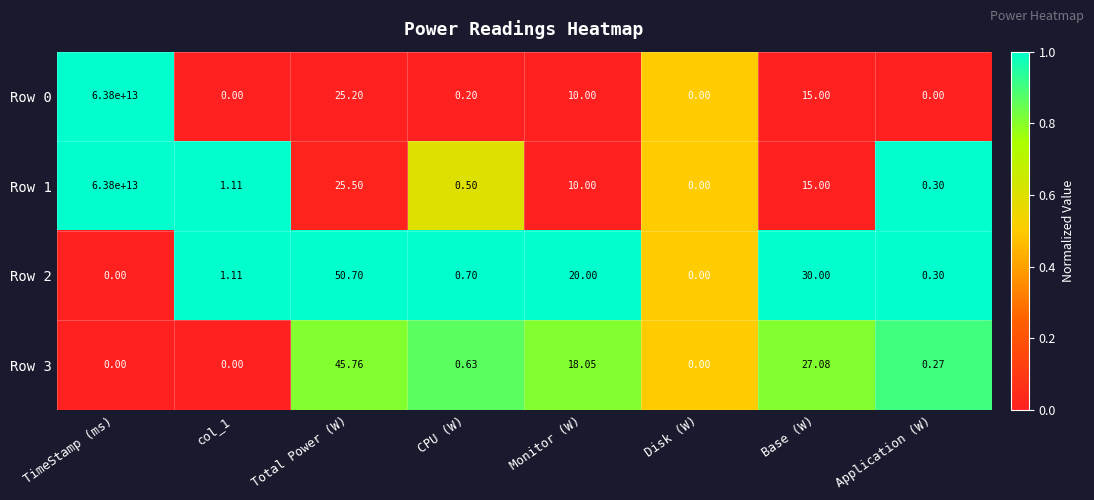

At which category is the sum across all series the highest?

TimeStamp (ms)